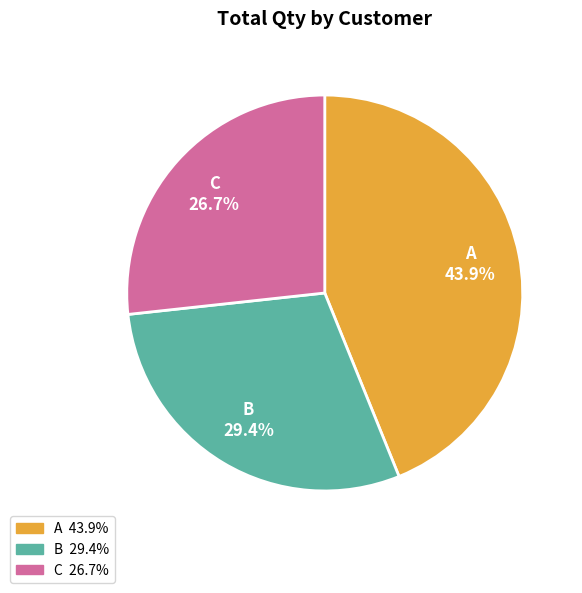

Count the number of slices in the pie.

3